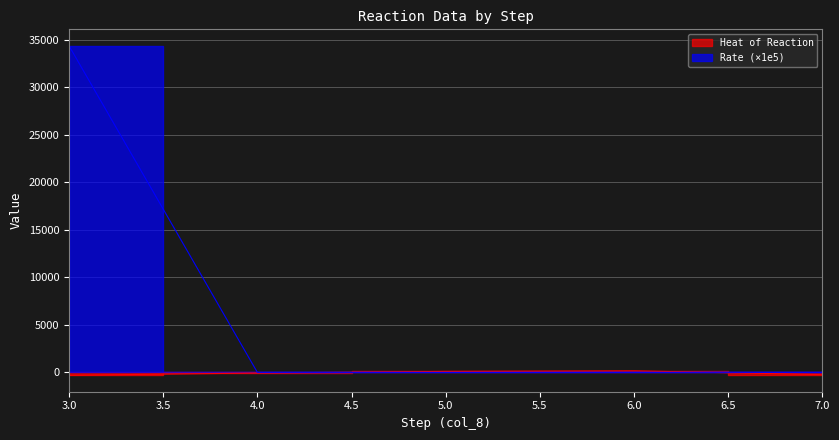

List the series in order of their peak value, highest first.

Rate, Heat of Reaction